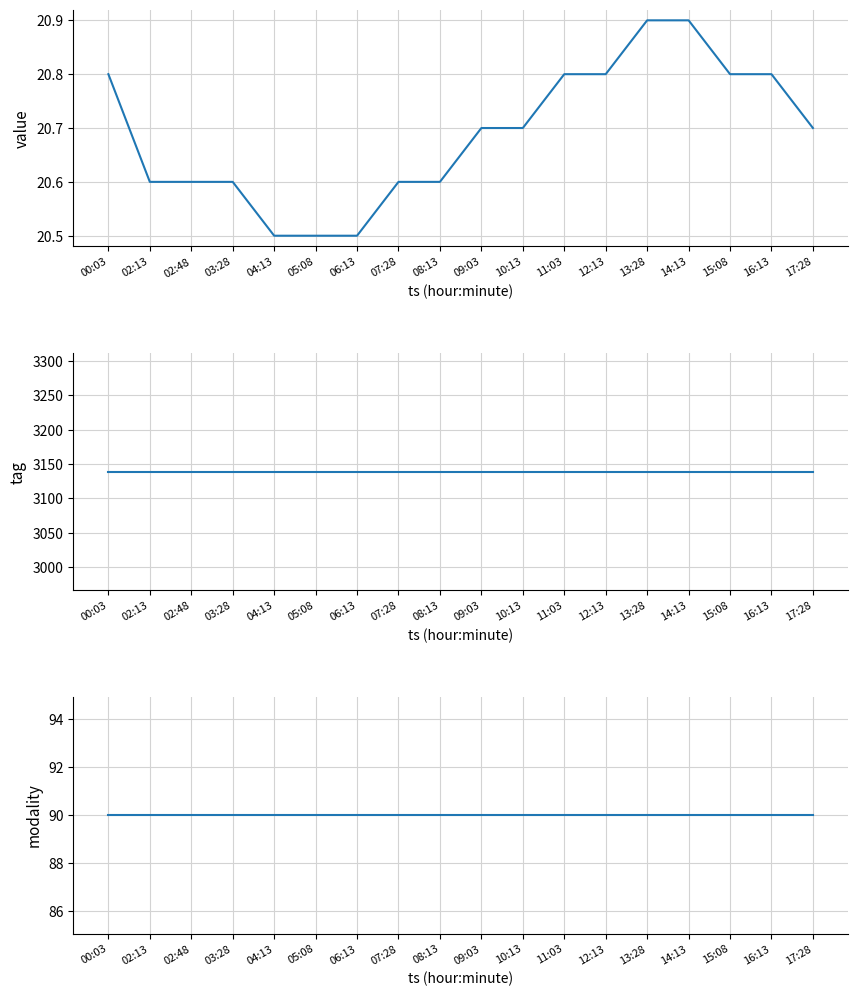

Is it true that tag equals 3139.0 at 04:13?

True